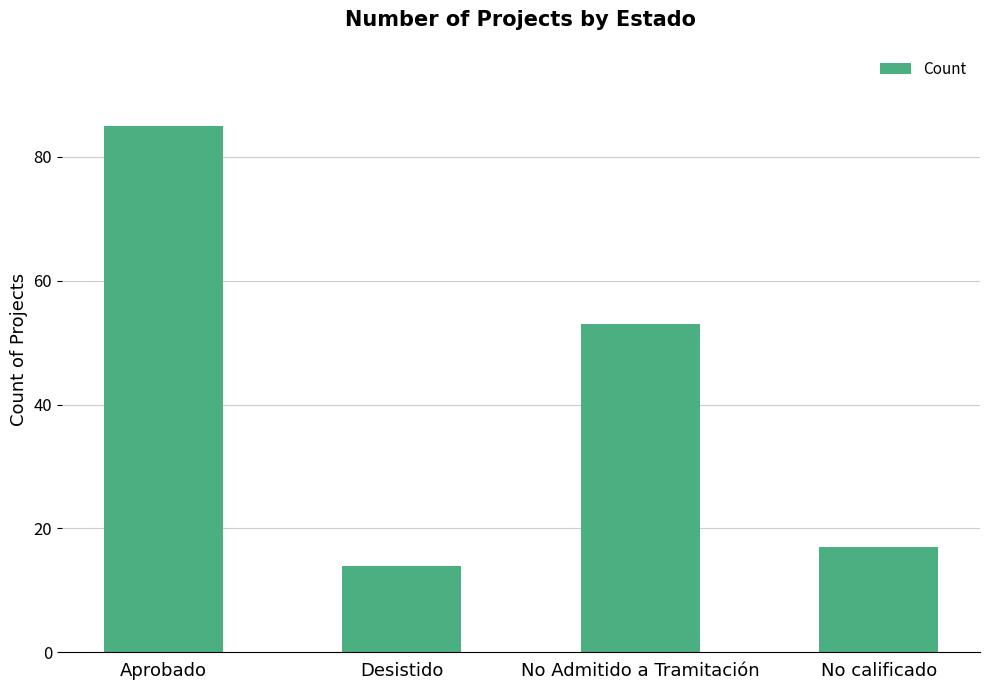

How many bars are there in total?

4